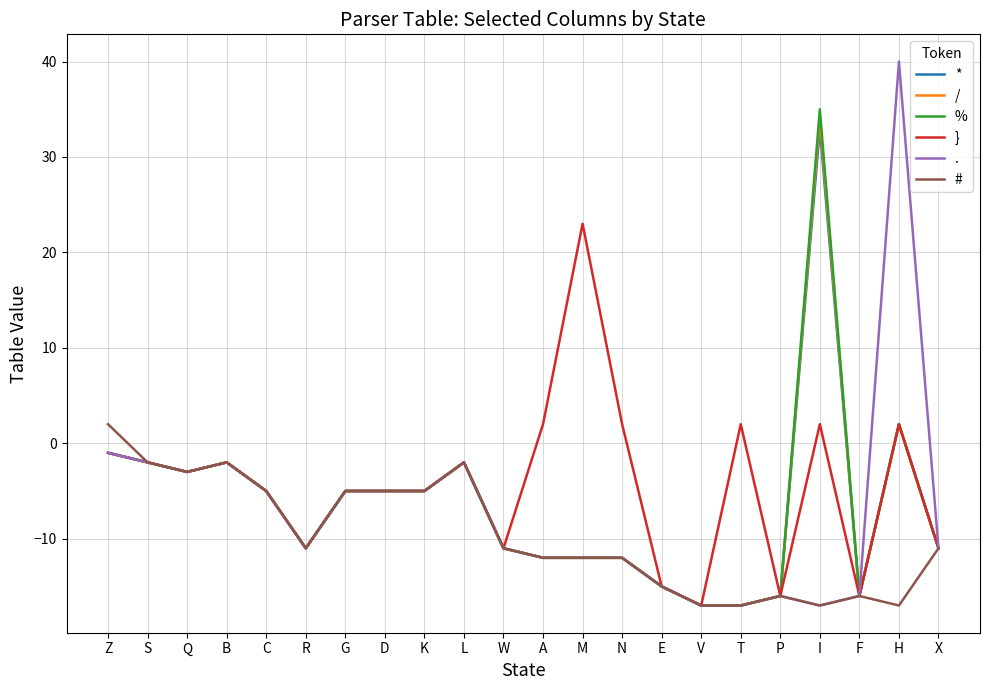

The value of * at N is -12. True or false?

True